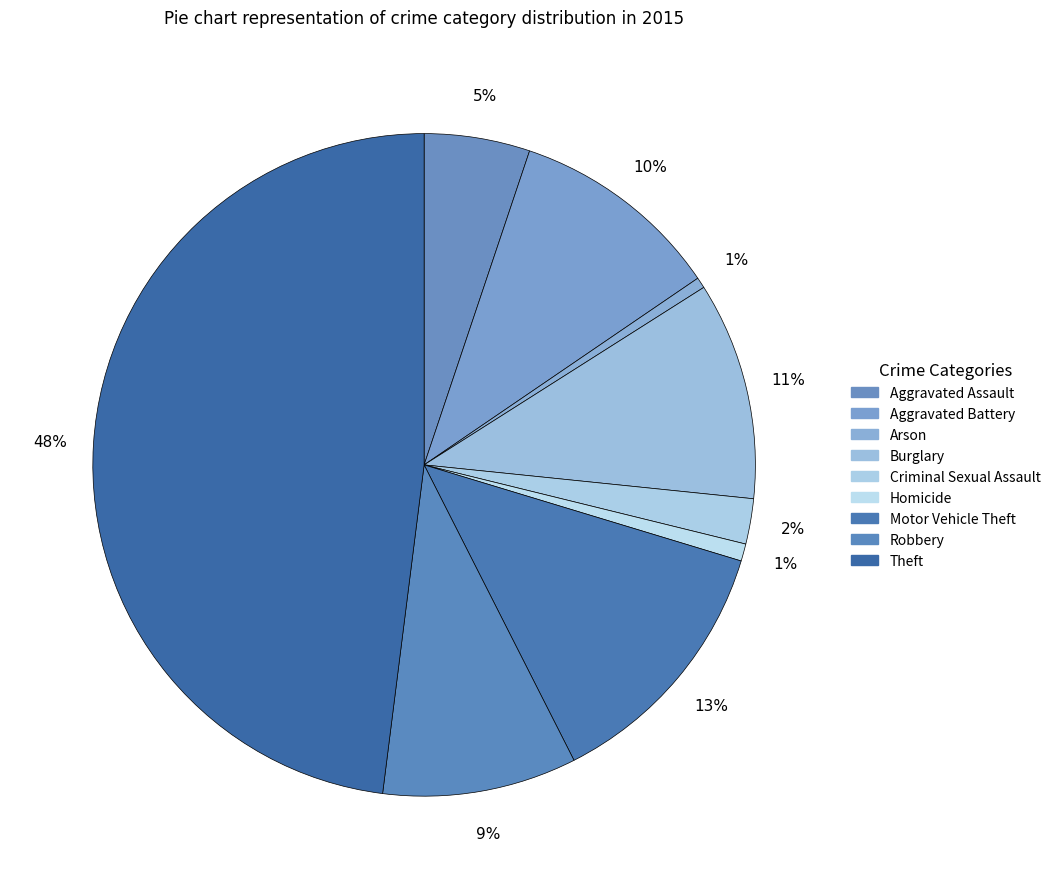

To the nearest percent, what is the difference between the largest and smallest slice percentages?

47%